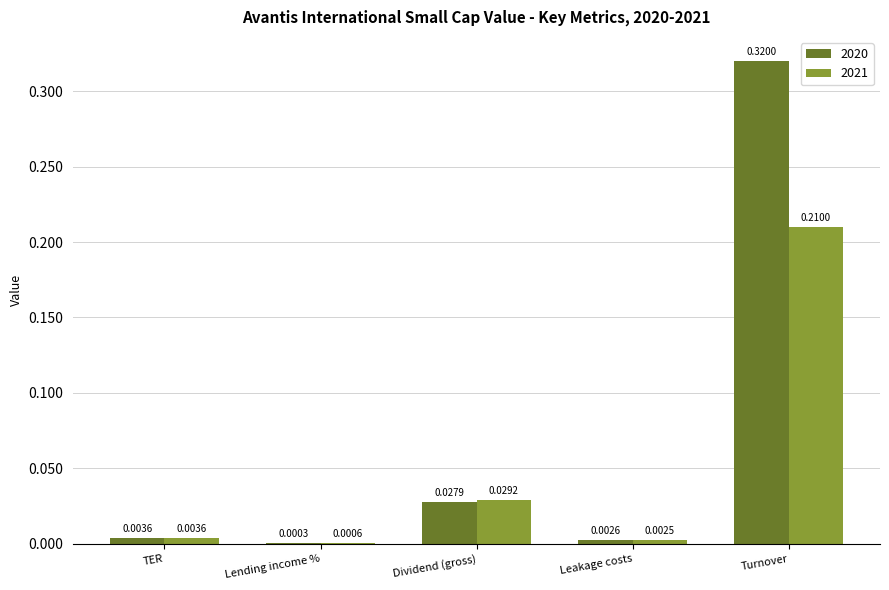

What are all the series names shown in the legend?

2020, 2021